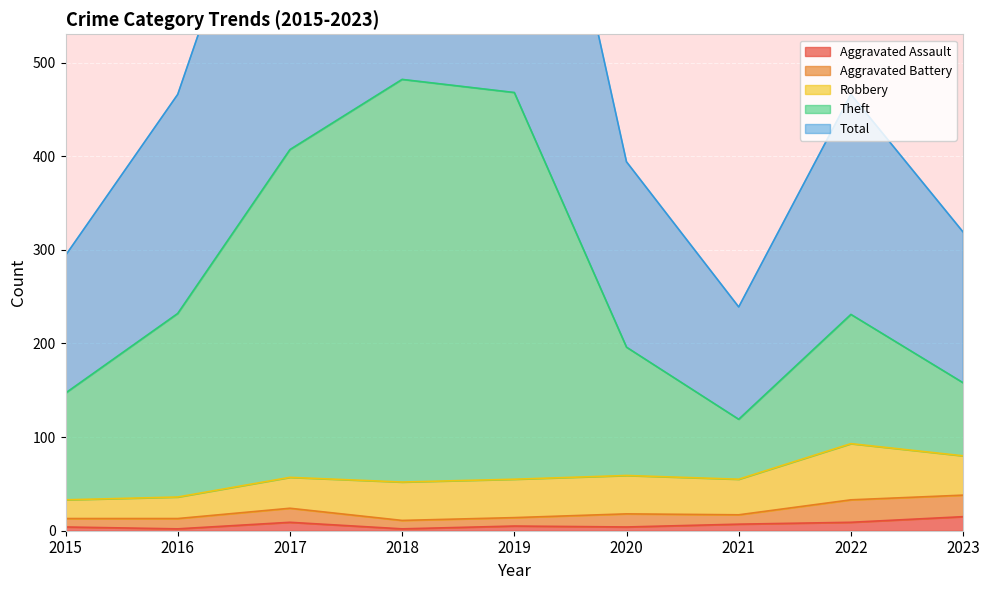

At which label is Aggravated Assault closest to 8?

2017